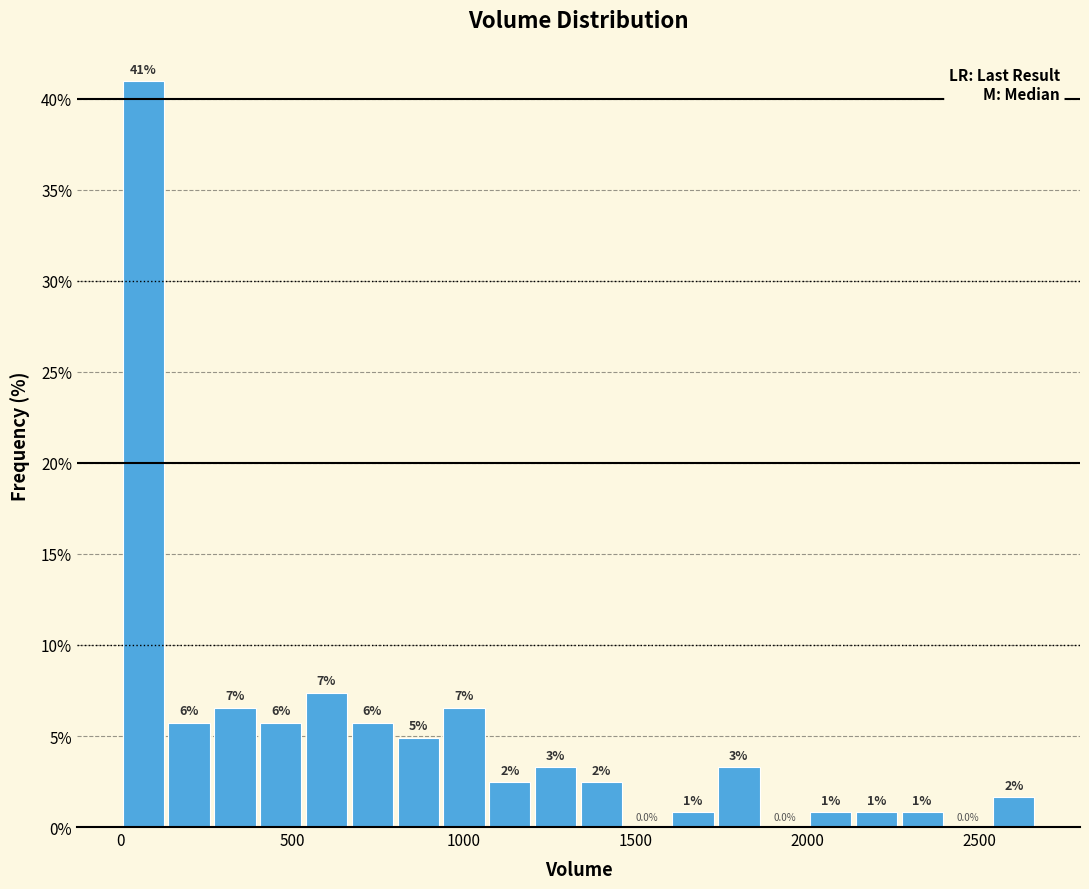

Read against the x-axis, roughly where is the centre of the tallest bar?

50